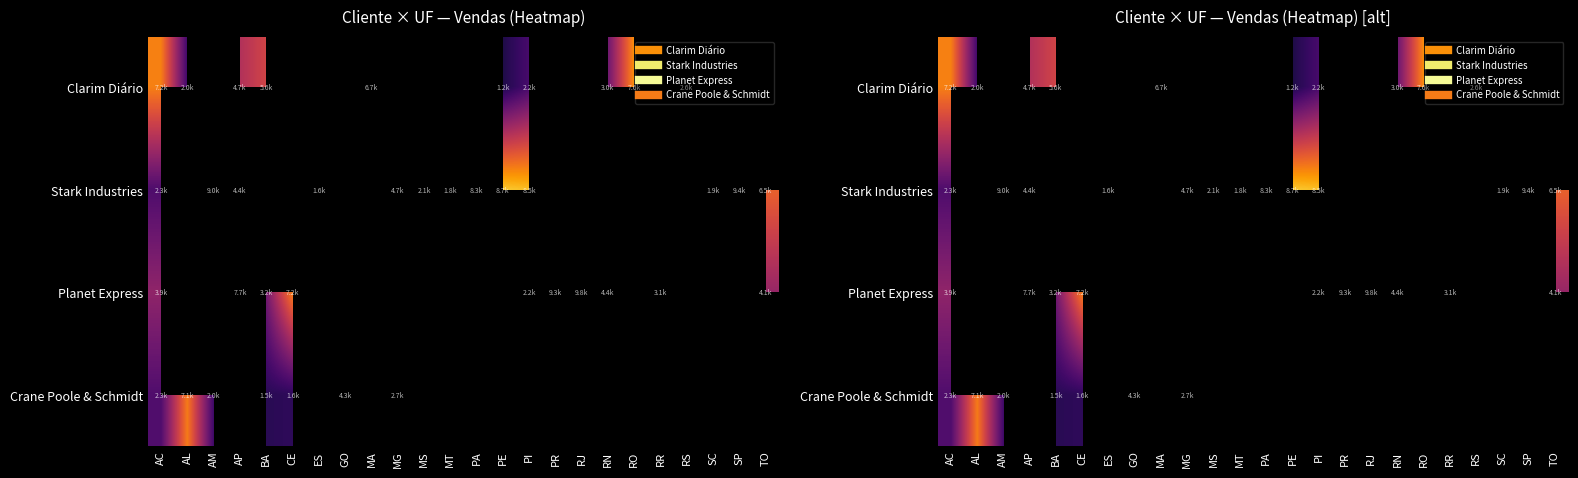

Where is Stark Industries nearest to the value 5503?

MG